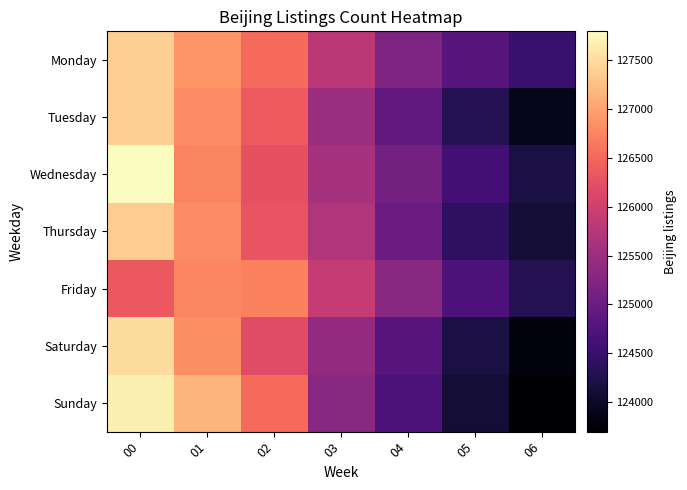

Reading right to left, what are all the values shown in this chart?

Monday: 06=124500	05=124800	04=125200	03=125800	02=126522	01=126885	00=127390
Tuesday: 06=123900	05=124300	04=124900	03=125500	02=126358	01=126816	00=127378
Wednesday: 06=124200	05=124600	04=125100	03=125600	02=126265	01=126741	00=127791
Thursday: 06=124100	05=124400	04=125000	03=125700	02=126299	01=126803	00=127373
Friday: 06=124300	05=124700	04=125300	03=125900	02=126711	01=126764	00=126340
Saturday: 06=123800	05=124200	04=124800	03=125400	02=126181	01=126841	00=127519
Sunday: 06=123700	05=124100	04=124700	03=125300	02=126520	01=127154	00=127672